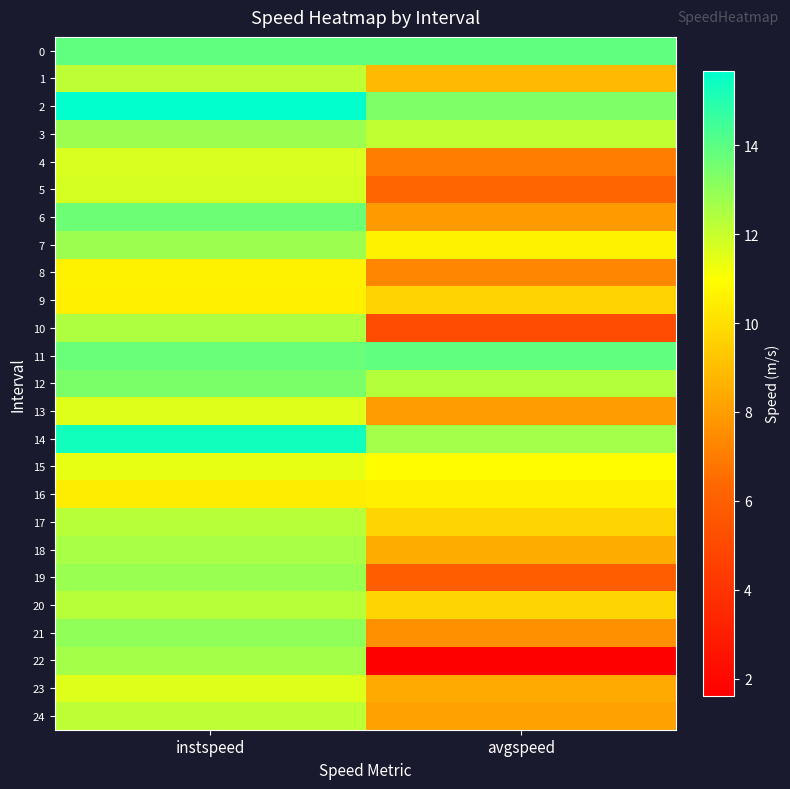

Which has a higher value, avgspeed or instspeed?

avgspeed